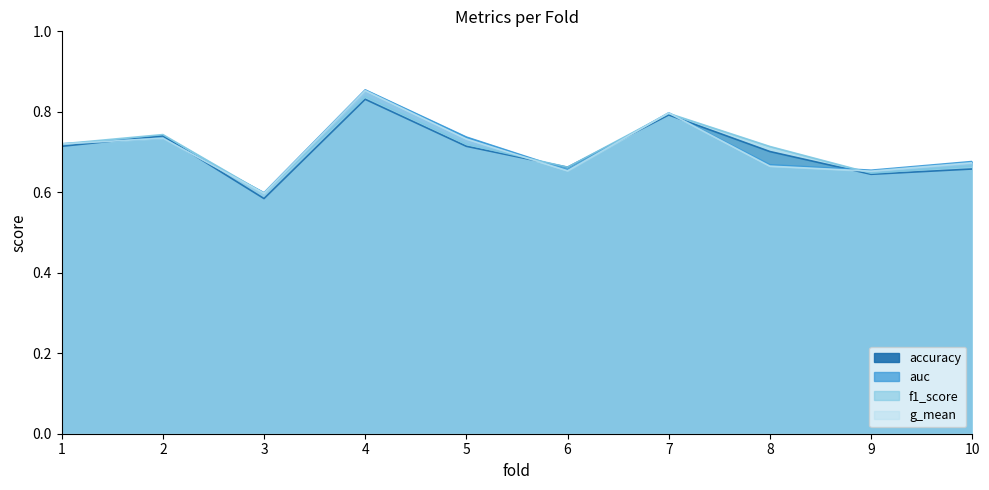

Count the number of data series in this chart.

4